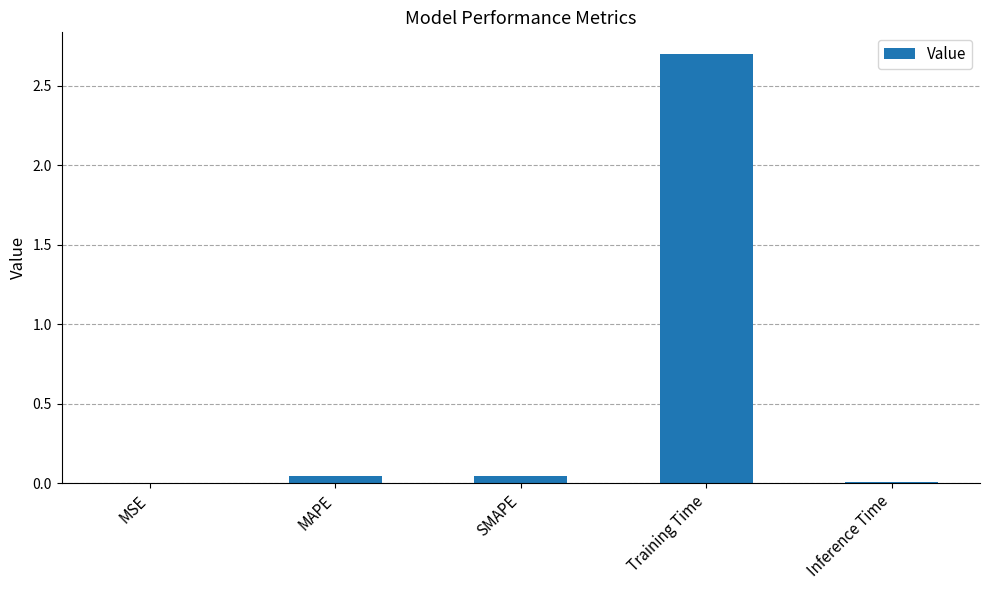

Is it true that the value at SMAPE is 0.0?

True